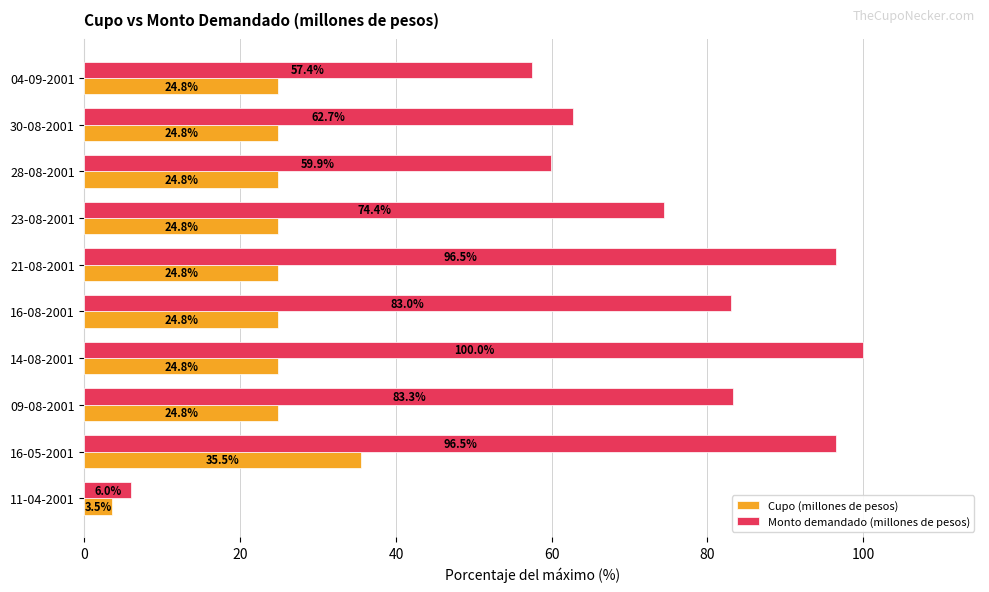

Rank the series at 11-04-2001 from lowest to highest value.

Cupo (millones de pesos), Monto demandado (millones de pesos)